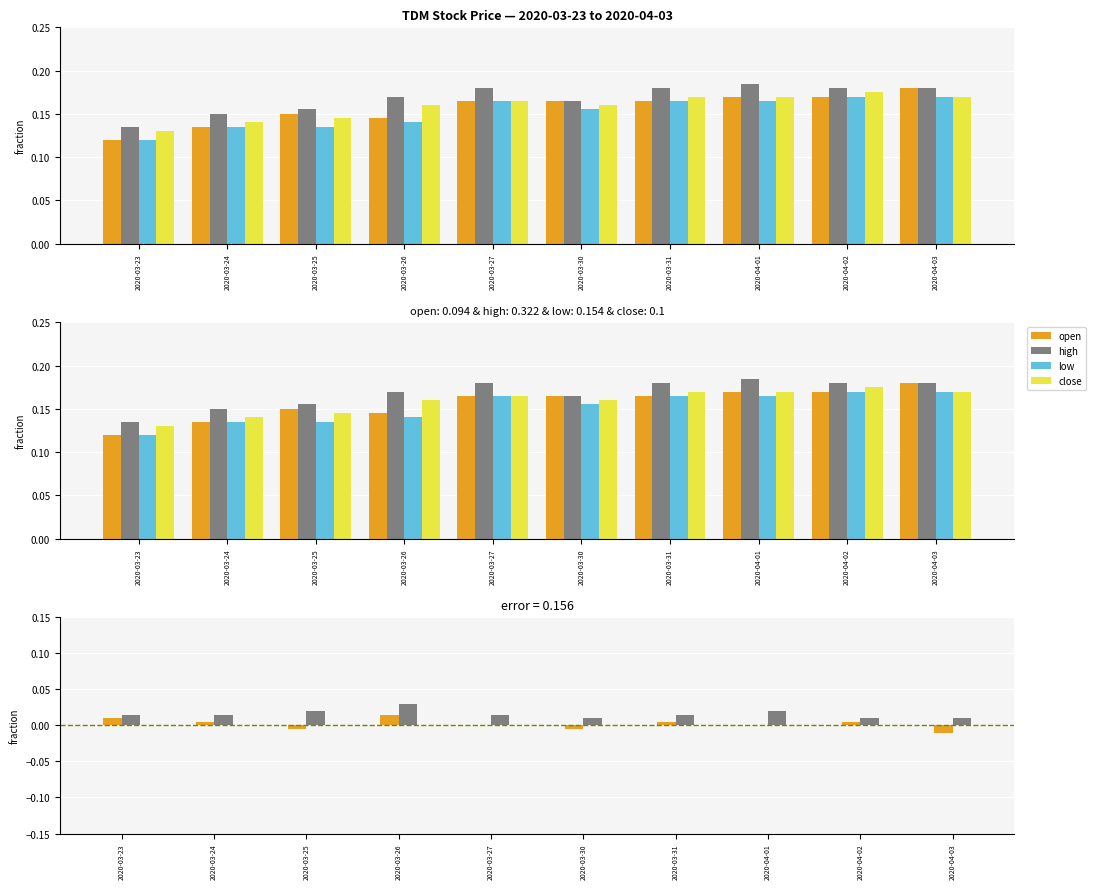

Which category has the highest value across all series?

2020-04-01